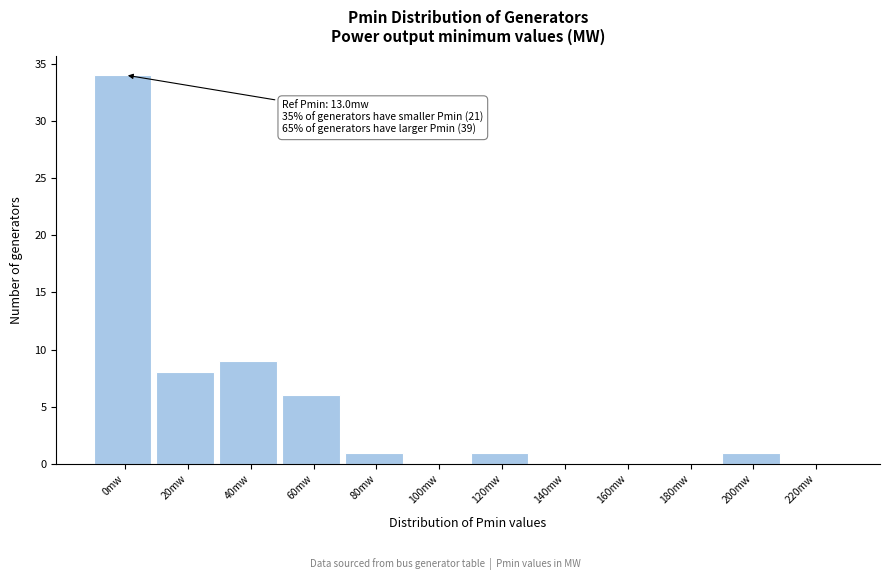

Reading right to left, transcribe all the data shown in this chart.

220mw=0	200mw=1	180mw=0	160mw=0	140mw=0	120mw=1	100mw=0	80mw=1	60mw=6	40mw=9	20mw=8	0mw=34